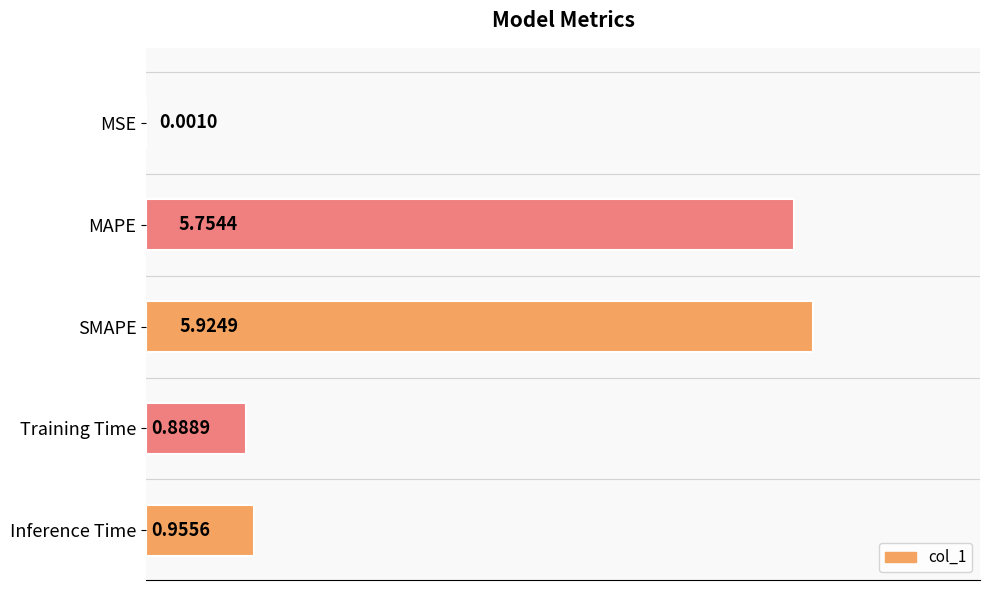

What is the change in value from MSE to Training Time?

+0.9